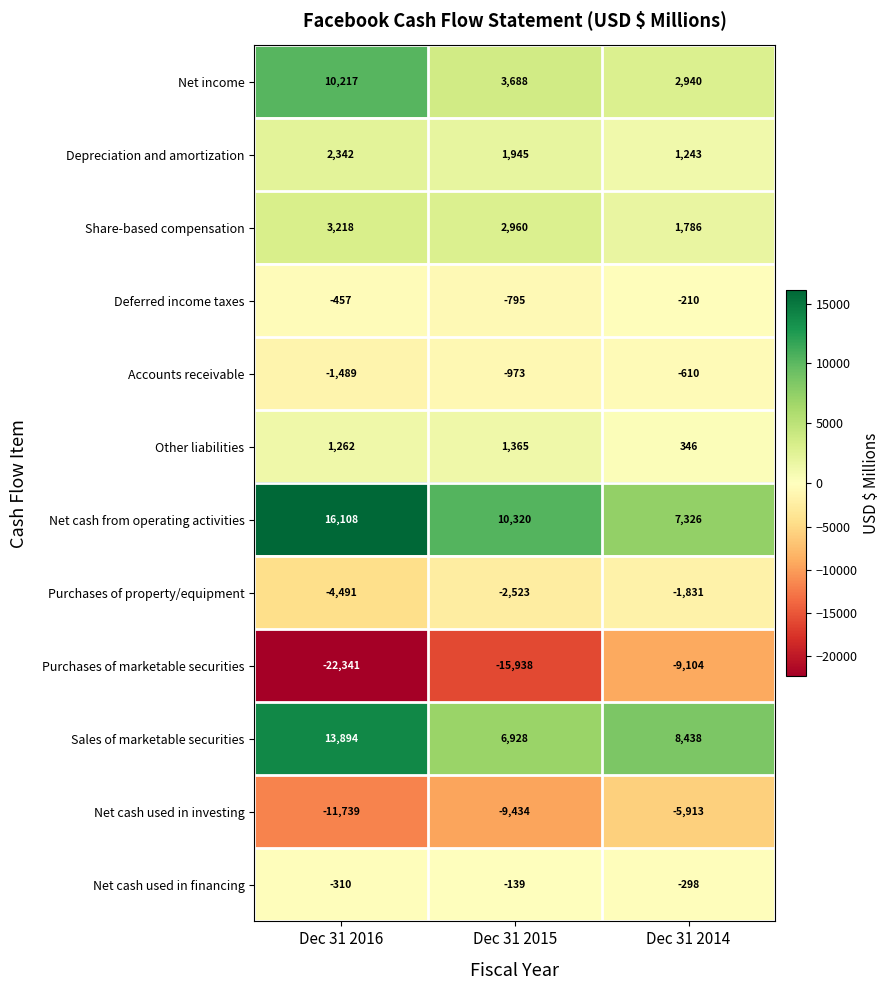

Which series has the largest total across all categories?

Net cash from operating activities